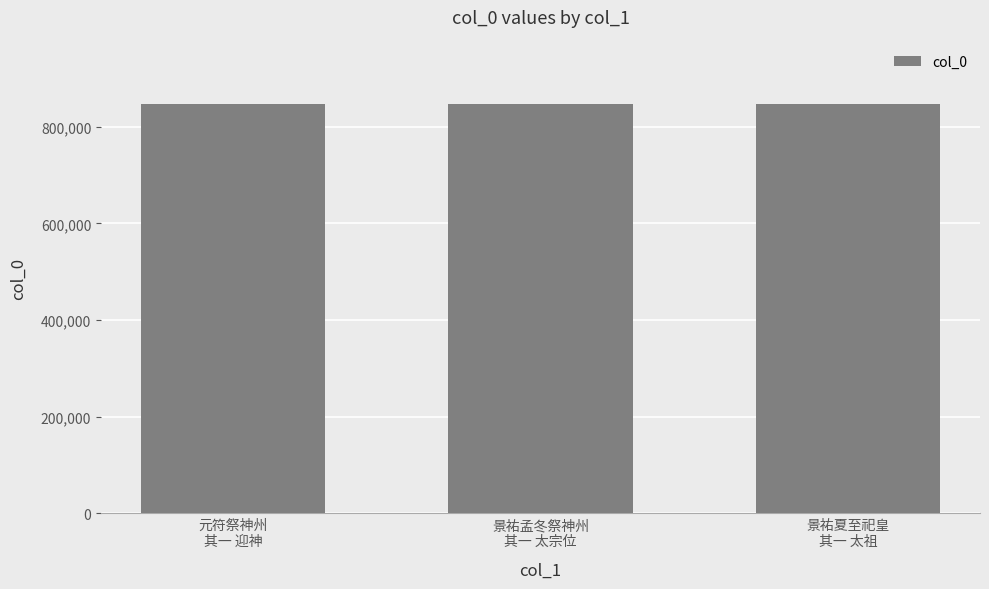

What is the value of the 3rd bar from the left?

847945